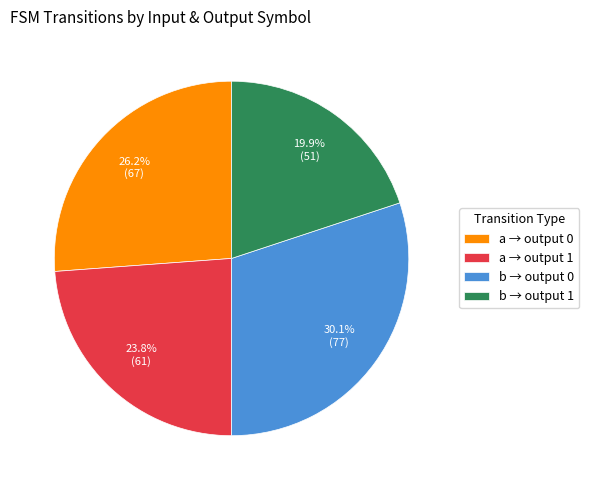

Which has a higher value, b → output 1 or a → output 1?

a → output 1